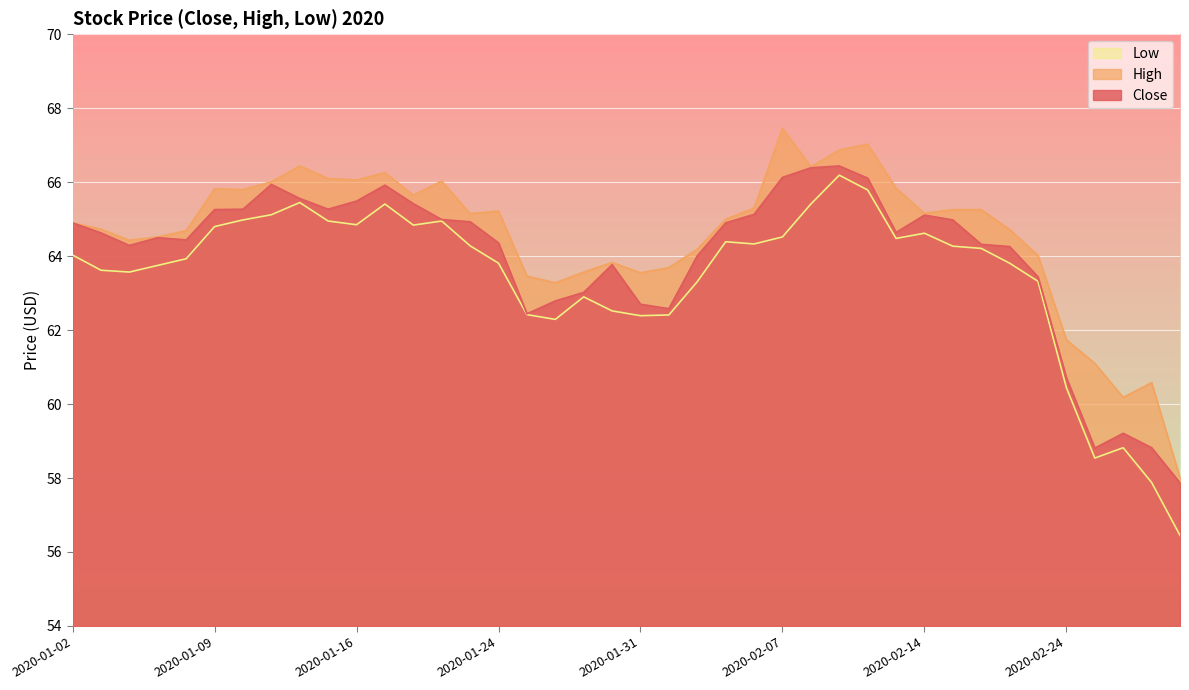

At which label does Close reach its minimum?

2020-02-28